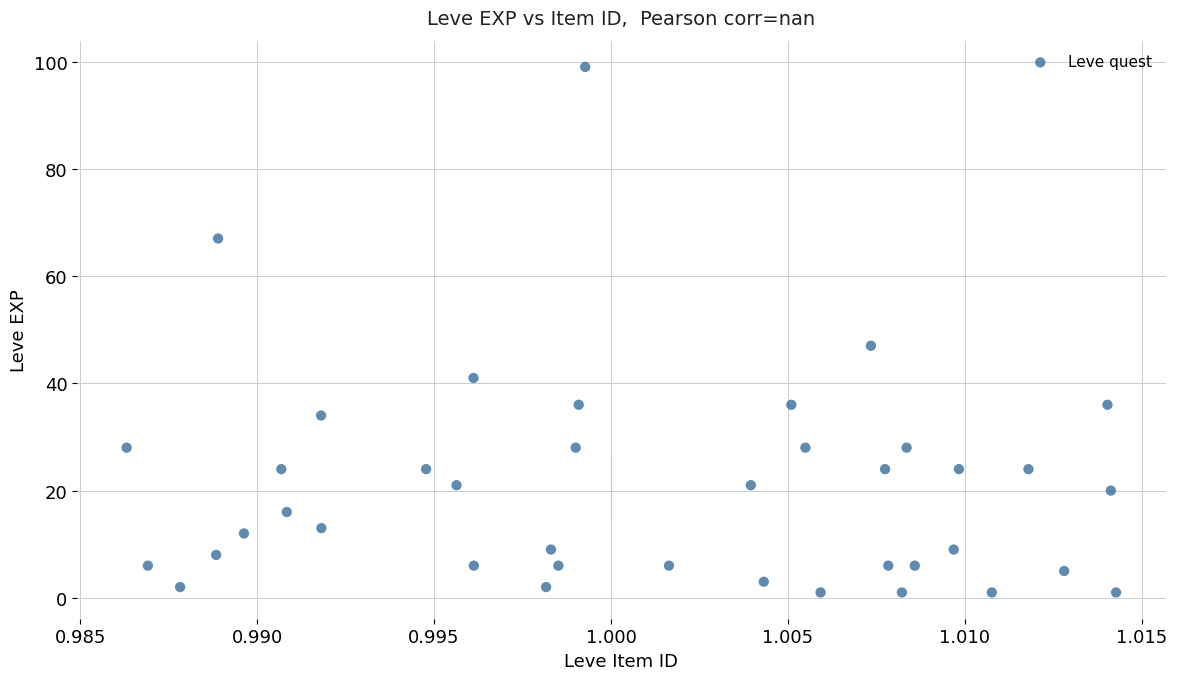

What Y value in the scatter plot is closest to 50?

47